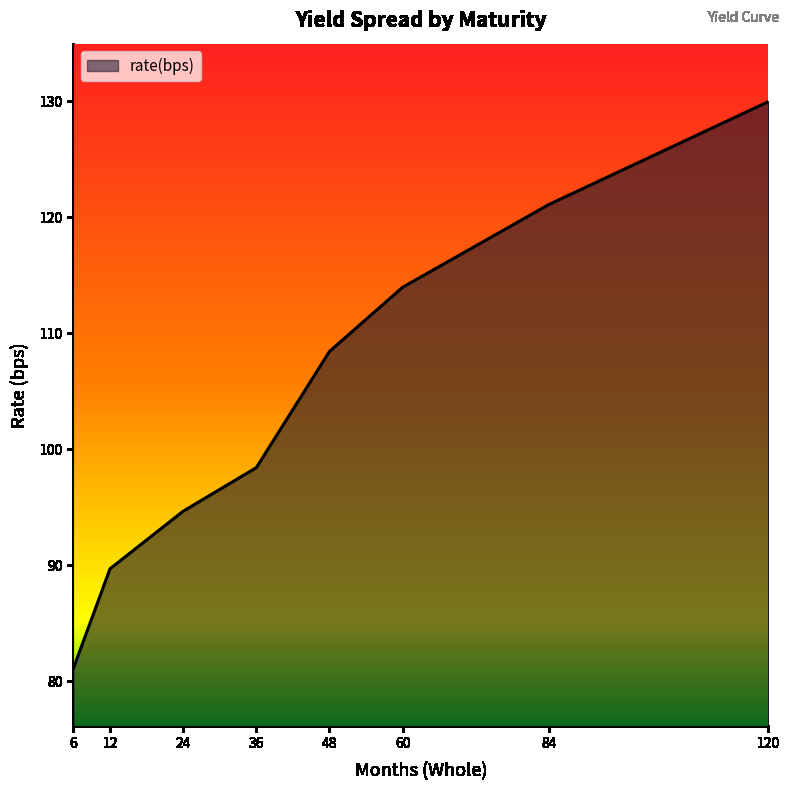

Does the chart have visible grid lines?

No